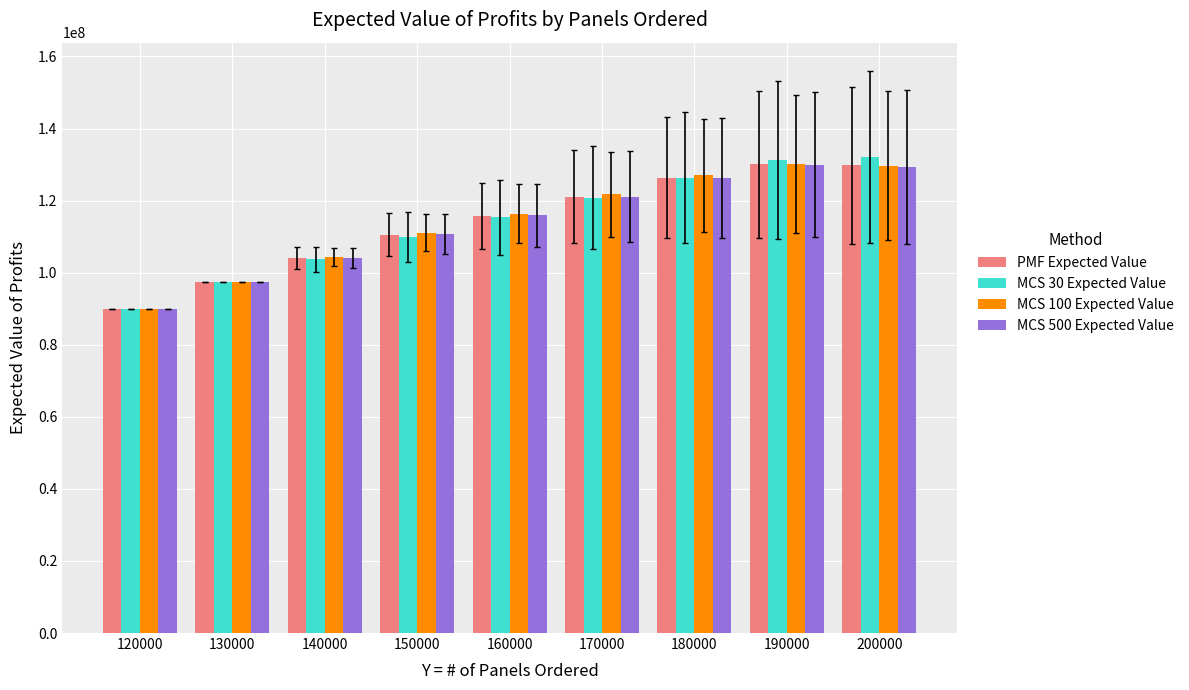

How many data points in MCS 100 Expected Value are less than 116400000?

4